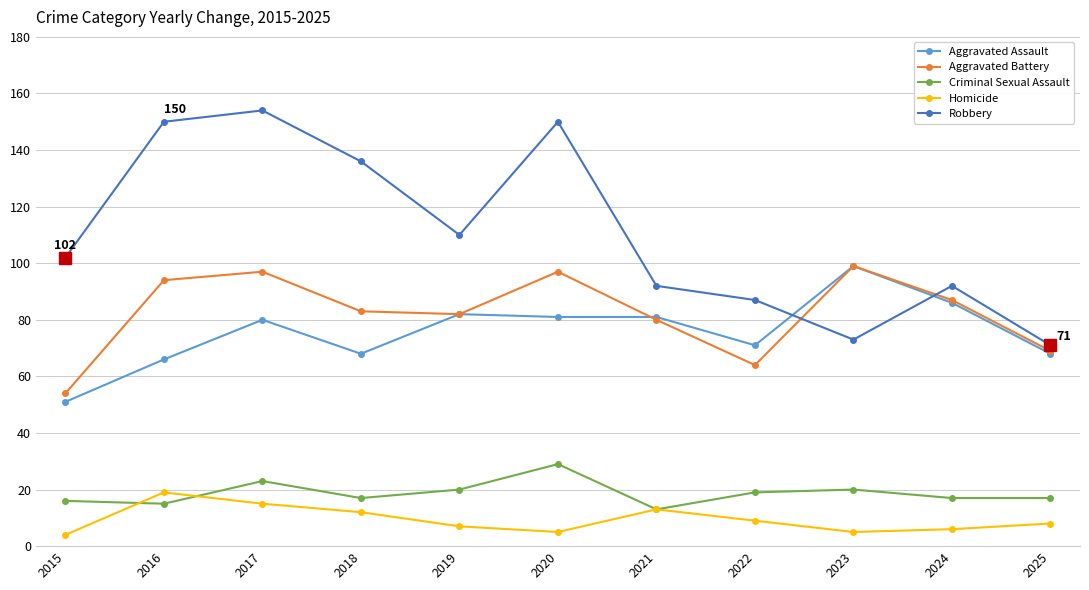

What are all the series names shown in the legend?

Aggravated Assault, Aggravated Battery, Criminal Sexual Assault, Homicide, Robbery